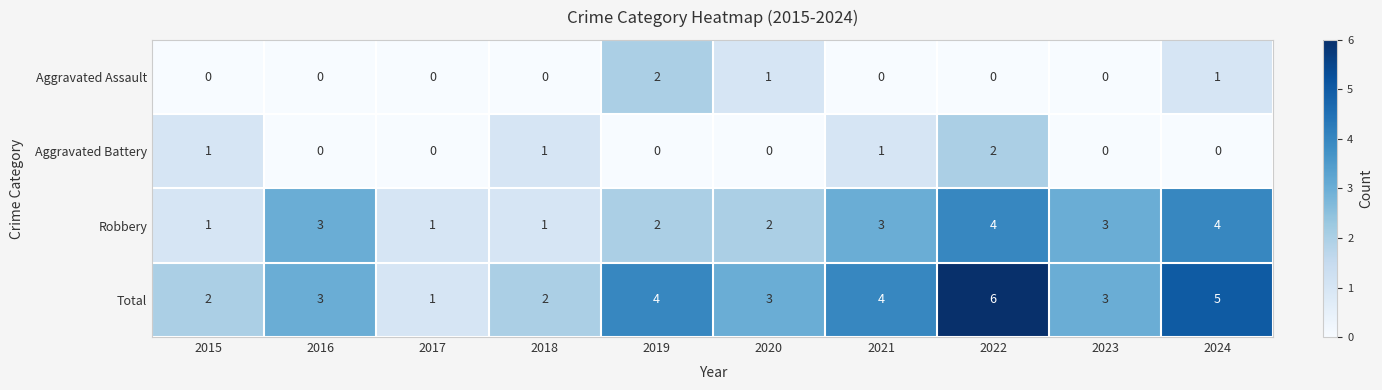

Which category has the highest value in the Total series?

2022